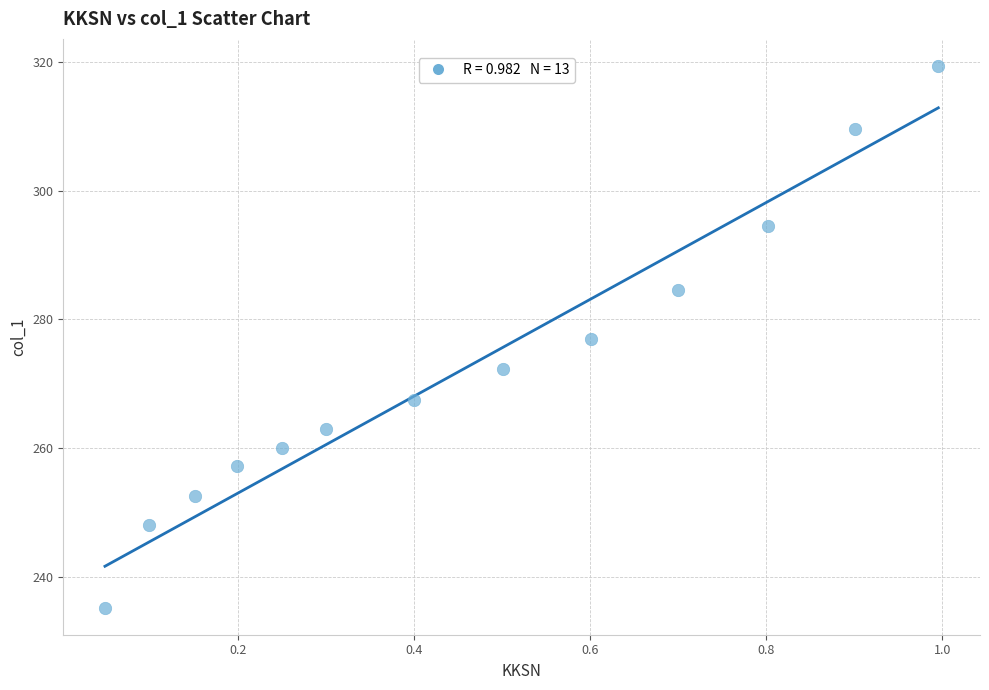

What is the range of Y values (max minus min)?

84.3